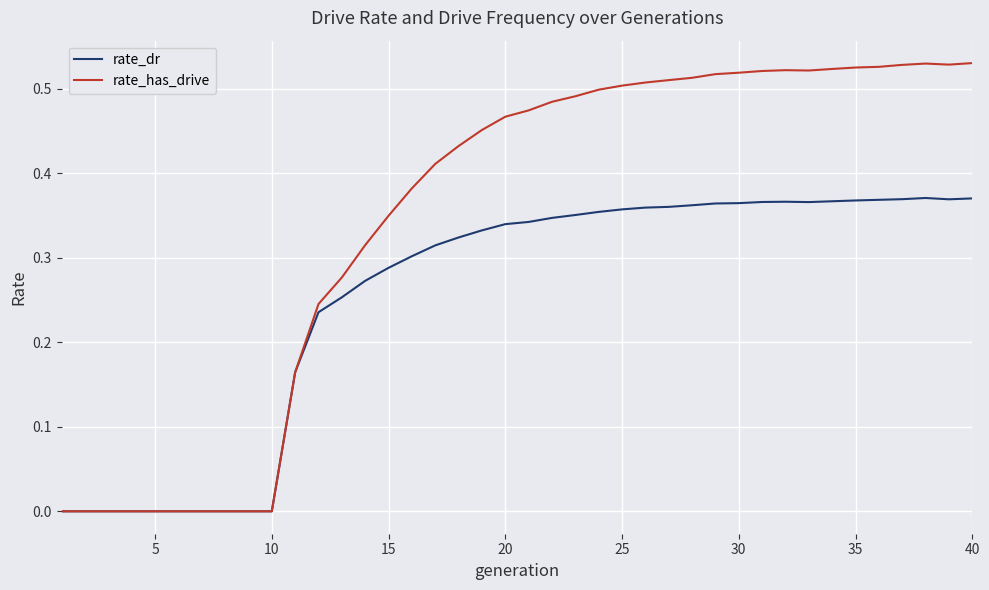

Which series has the widest spread of values?

rate_has_drive